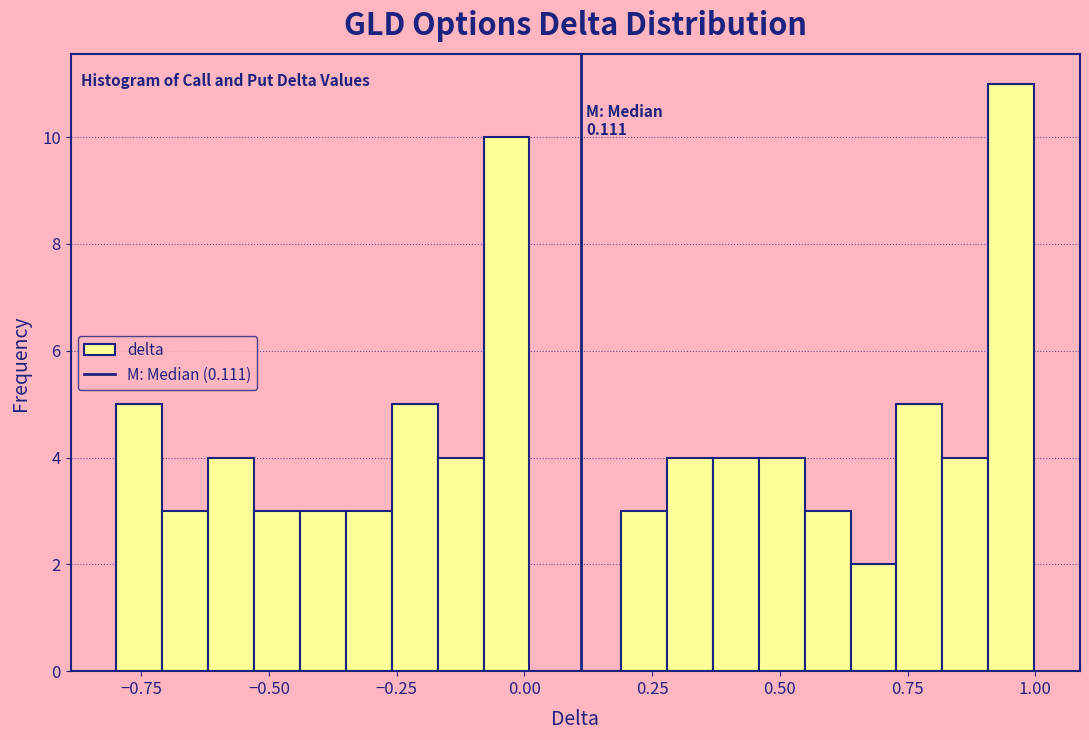

Around what value on the x-axis is the tallest bar? Give the approximate position of its centre, as read against the axis.

0.95